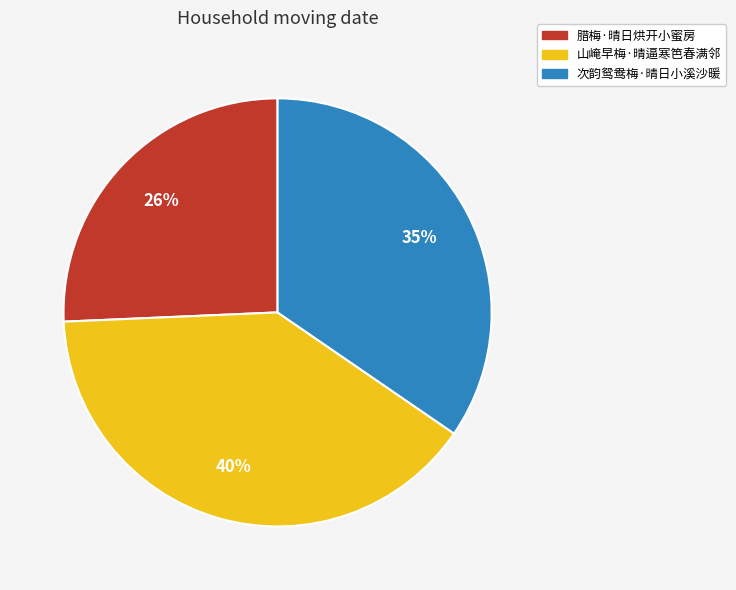

Does 次韵鸳鸯梅·晴日小溪沙暖 represent more than half of the total?

No